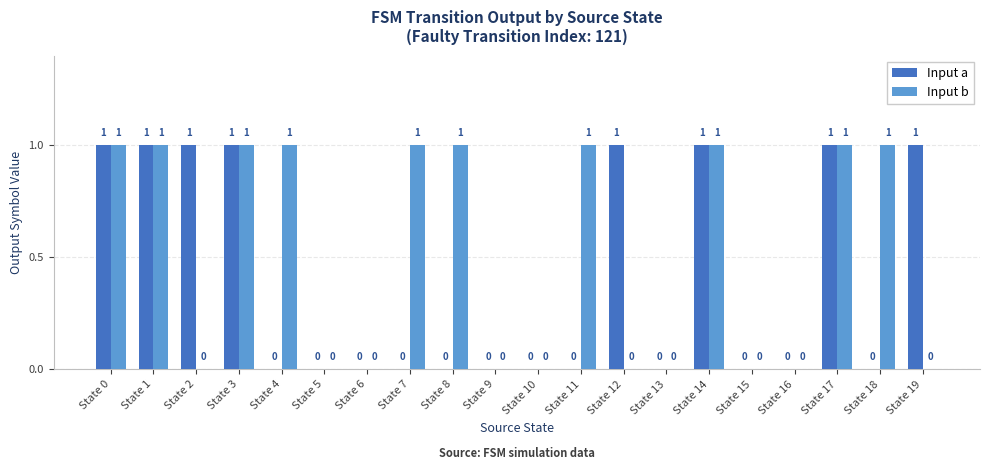

Reading right to left, what are all the values shown in this chart?

Input a: State 19=1	State 18=0	State 17=1	State 16=0	State 15=0	State 14=1	State 13=0	State 12=1	State 11=0	State 10=0	State 9=0	State 8=0	State 7=0	State 6=0	State 5=0	State 4=0	State 3=1	State 2=1	State 1=1	State 0=1
Input b: State 19=0	State 18=1	State 17=1	State 16=0	State 15=0	State 14=1	State 13=0	State 12=0	State 11=1	State 10=0	State 9=0	State 8=1	State 7=1	State 6=0	State 5=0	State 4=1	State 3=1	State 2=0	State 1=1	State 0=1